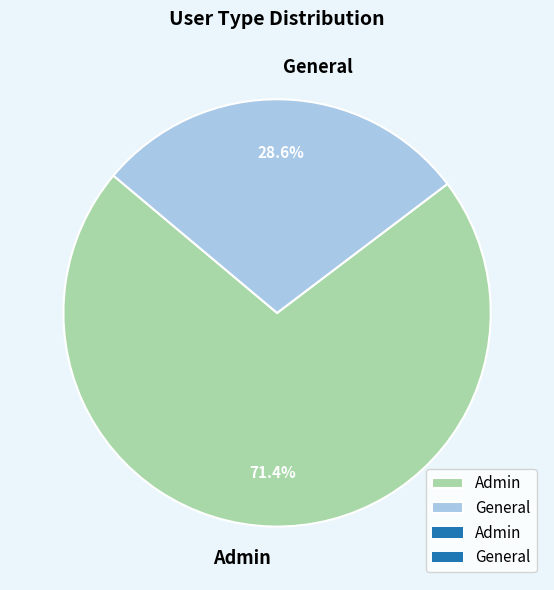

What percentage is the Admin slice, to the nearest percent?

71%